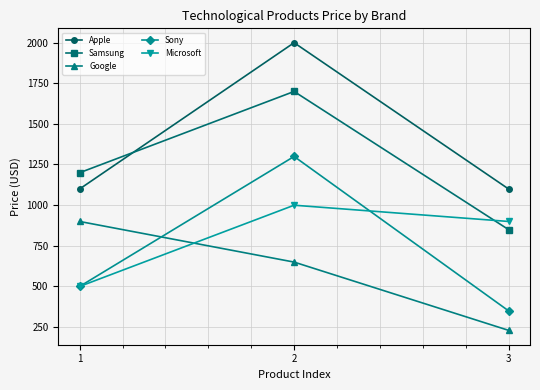

Does the chart display data point markers on the line(s)?

Yes